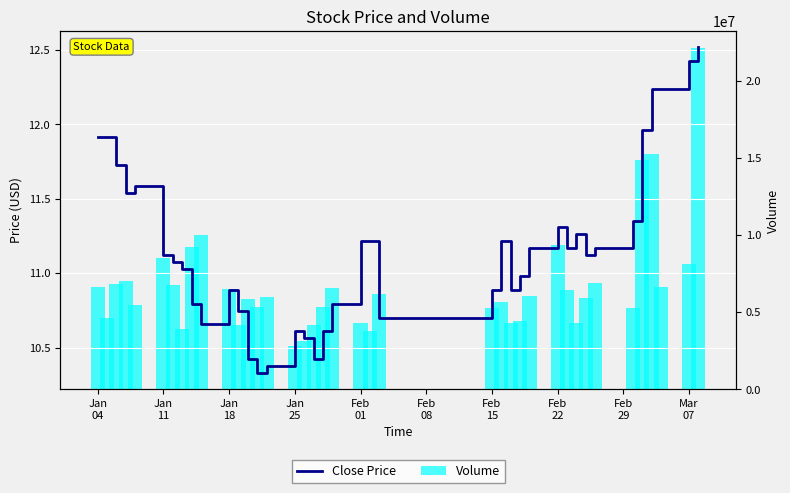

Reading left to right, transcribe all the data shown in this chart.

Close Price: 11.9	11.9	11.7	11.5	11.6	11.1	11.1	11.0	10.8	10.7	10.9	10.7	10.4	10.3	10.4	10.6	10.6	10.4	10.6	10.8	11.2	11.2	10.7	10.9	11.2	10.9	11.0	11.2	11.3	11.2	11.3	11.1	11.2	11.4	12.0	12.2	12.2	12.4	12.5
Volume: 6627027.0	4589595.0	6827976.0	7037523.0	5460017.0	8496823.0	6734487.0	3936241.0	9245815.0	9994808.0	6505598.0	4187696.0	5835051.0	5313872.0	5948958.0	2804693.0	3099132.0	4137190.0	5348259.0	6532463.0	4318797.0	3769679.0	6198264.0	5266590.0	5652369.0	4295156.0	4404765.0	6037075.0	9330708.0	6451868.0	4265067.0	5945734.0	6918242.0	5257993.0	14856276.0	15237757.0	6604461.0	8134684.0	22111942.0